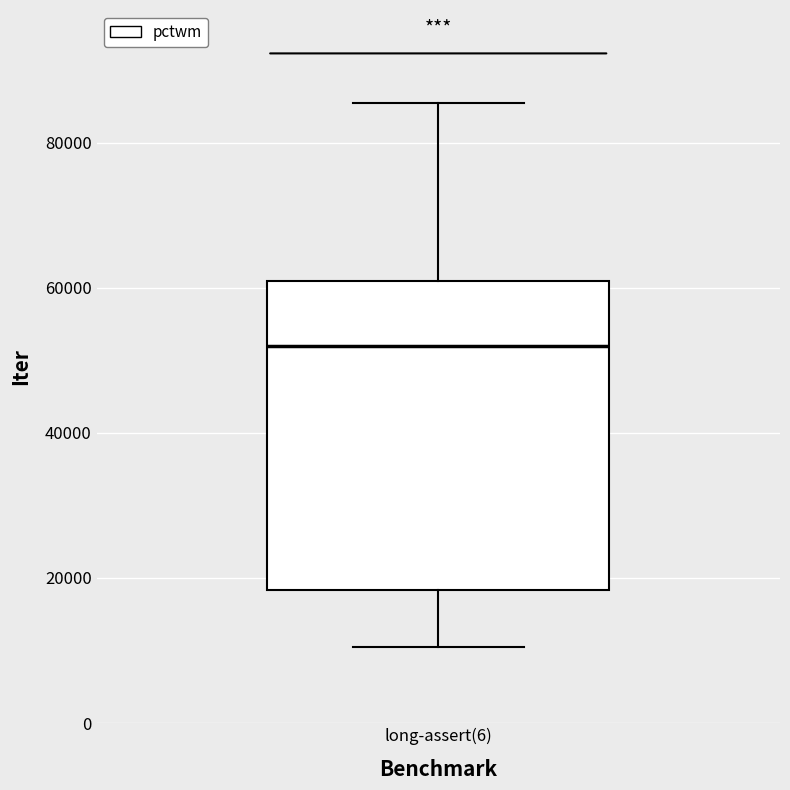

Transcribe this box plot: give where the median line is, the range the box spans, and where the two whiskers end, as read against the y-axis. The values are not printed on the chart, so give them approximately, as read against the axis.

median 52000, box 18000 to 60000, whiskers 10000 to 86000